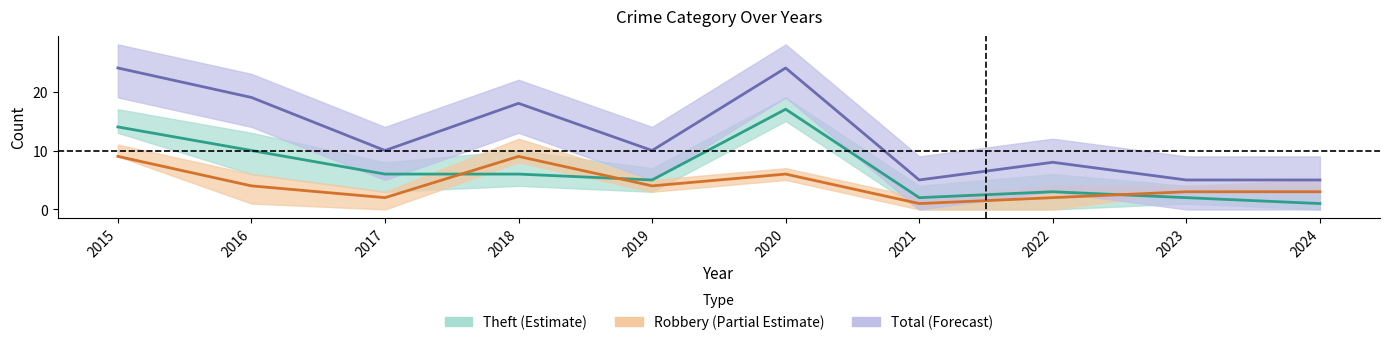

How many data points in Total are less than 10?

4